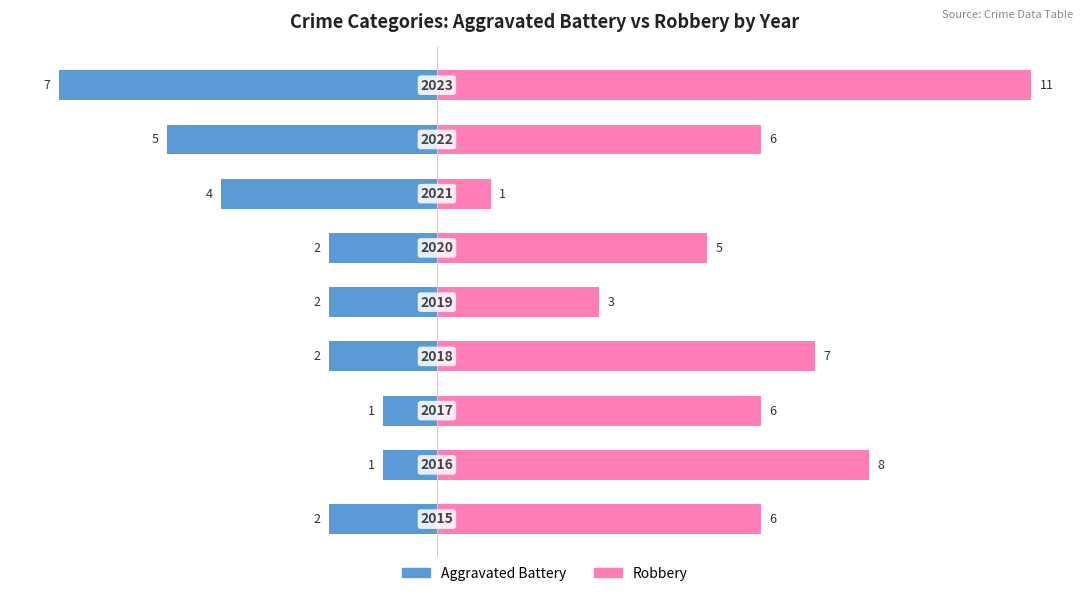

How many bars are there in each group?

2